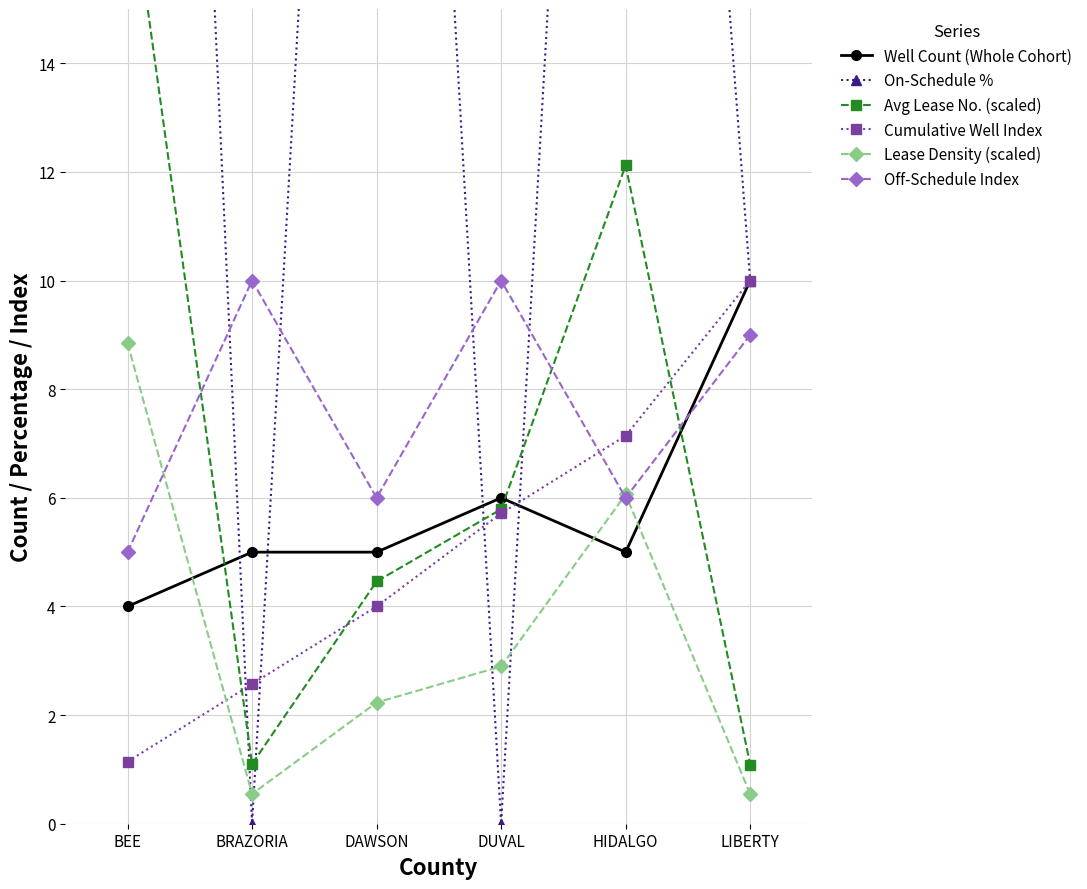

The Well Count (Whole Cohort) series shows 5.0 at BRAZORIA. True or false?

True